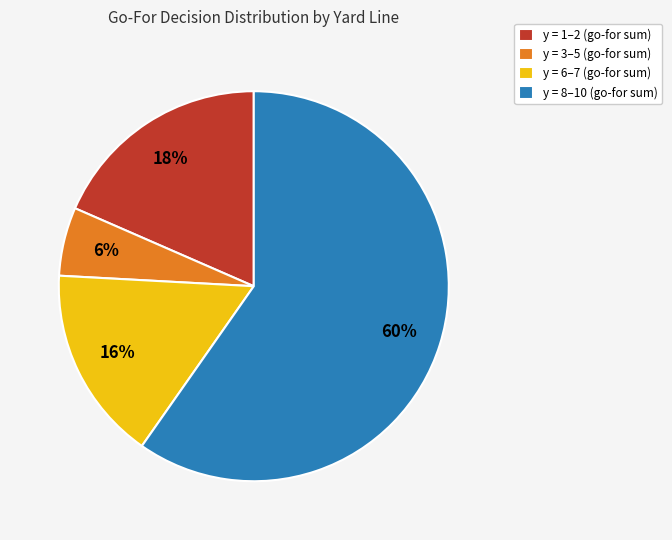

Is it true that y = 8–10 (go-for sum) is 71% of the pie?

False